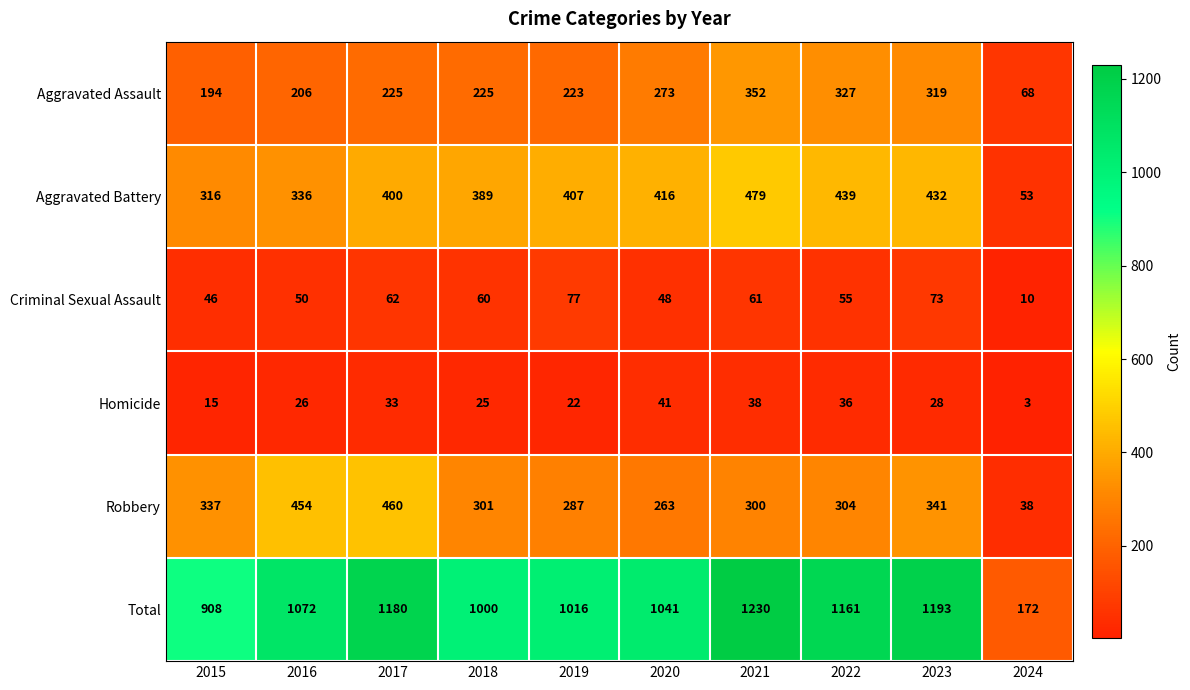

Which category has the lowest value across all series?

2024